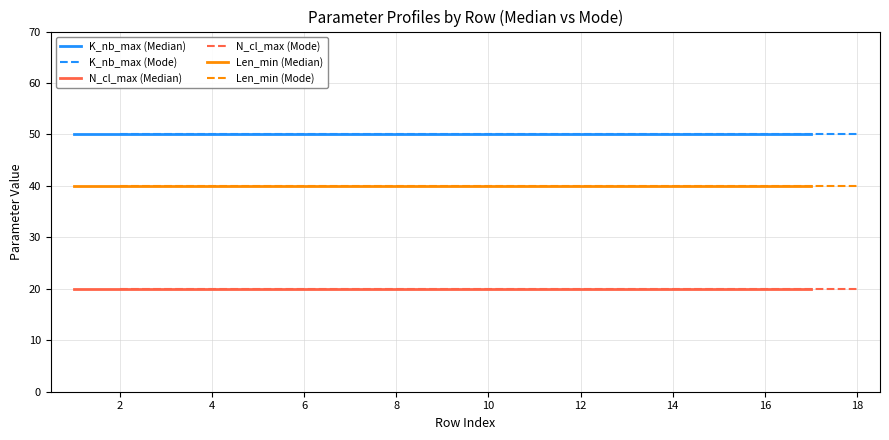

True or false: N_cl_max (Mode) and N_cl_max (Median) intersect in this chart.

False